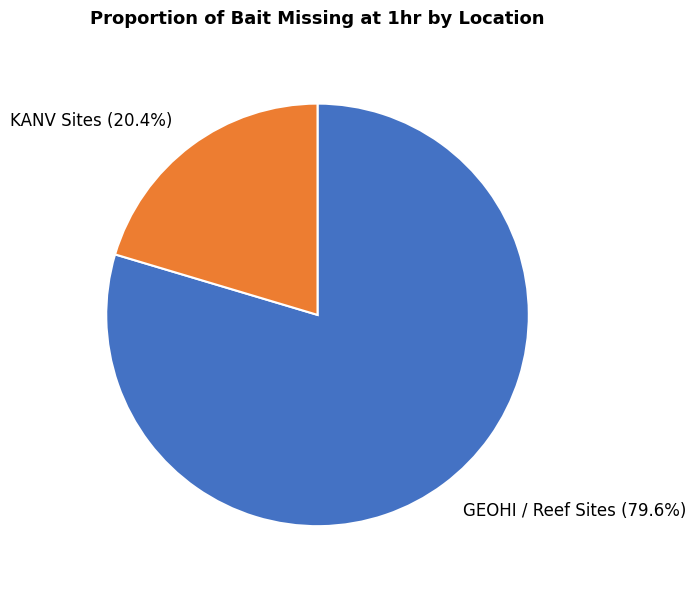

What portion of the pie excludes GEOHI / Reef Sites?

20.4%